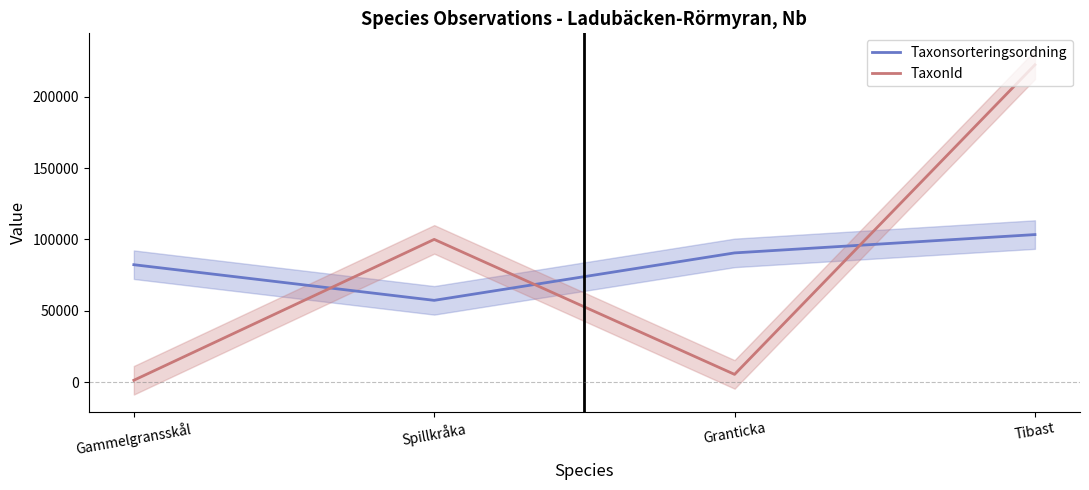

After their last crossing, which series has the higher values: TaxonId or Taxonsorteringsordning?

TaxonId